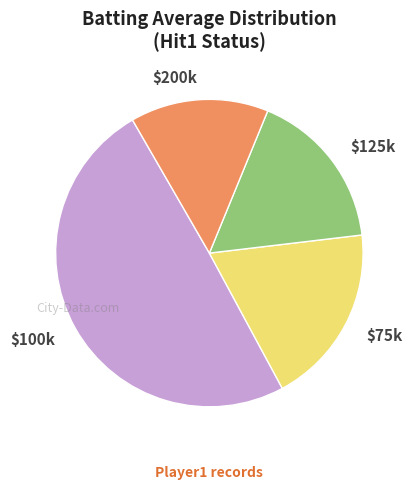

How many slices are in this pie chart?

4